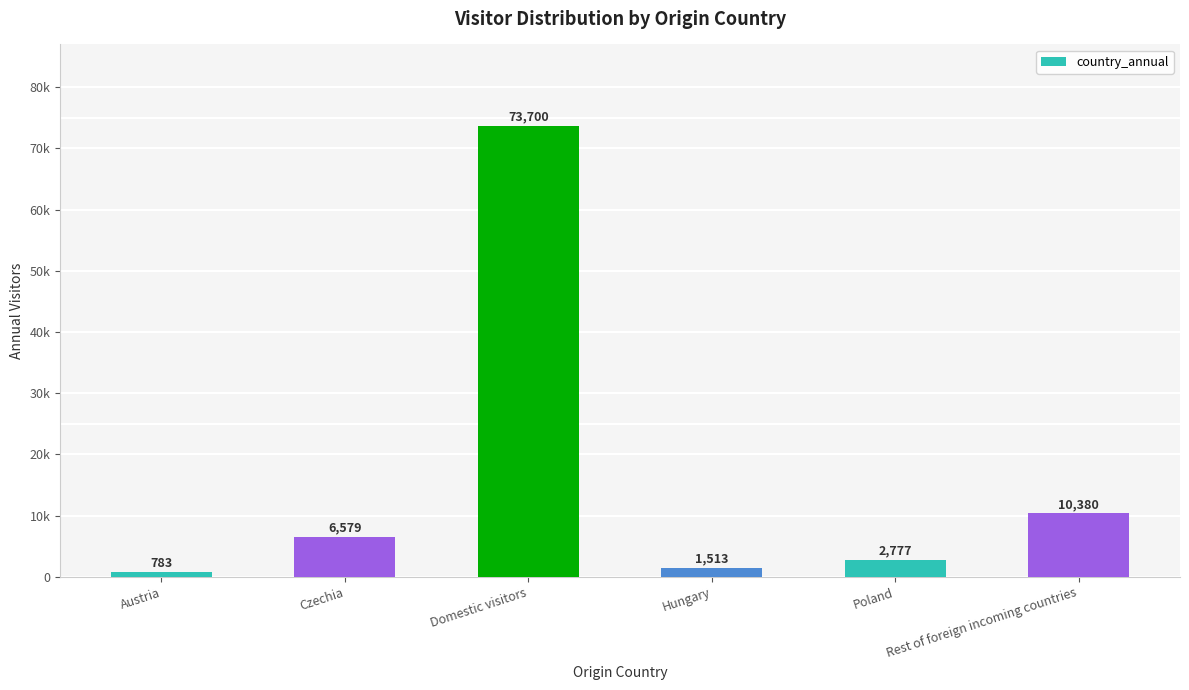

True or false: the data shows 437 at Hungary.

False